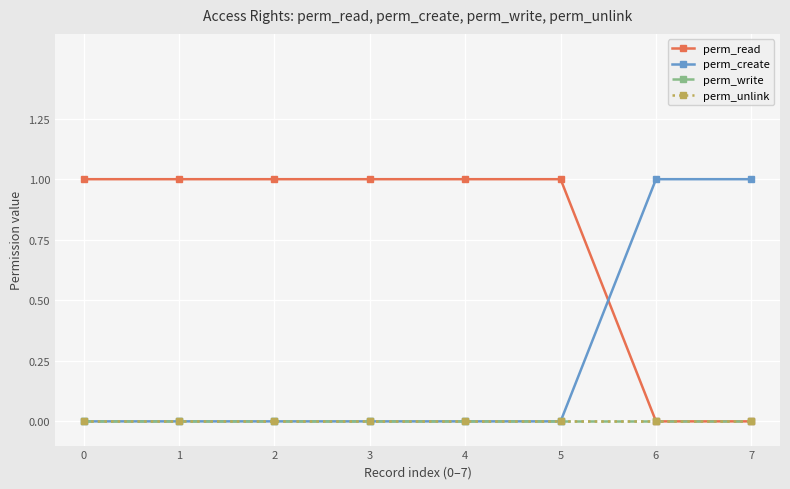

True or false: perm_read has more than 1 points higher than both neighbors.

False